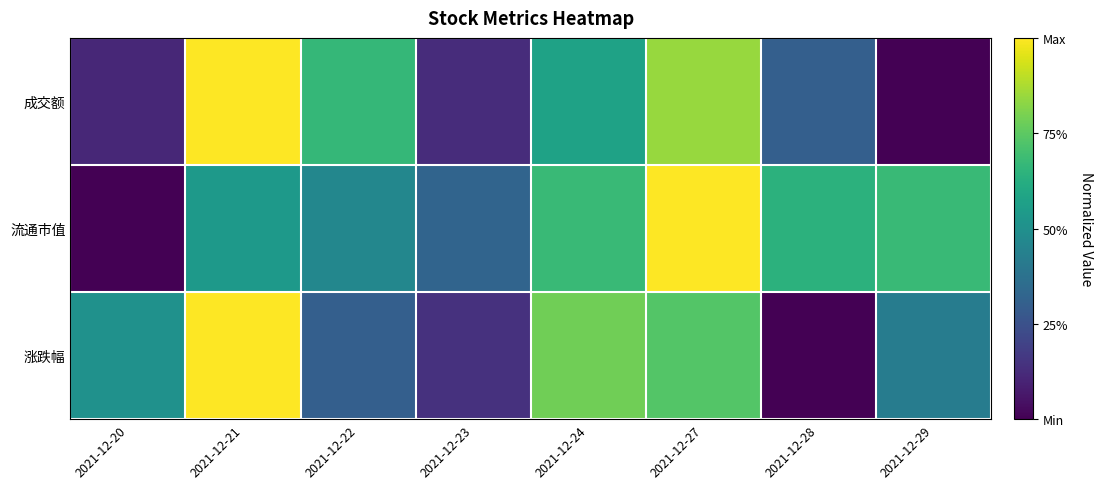

What is the total value across all series at 2021-12-22?

1.4